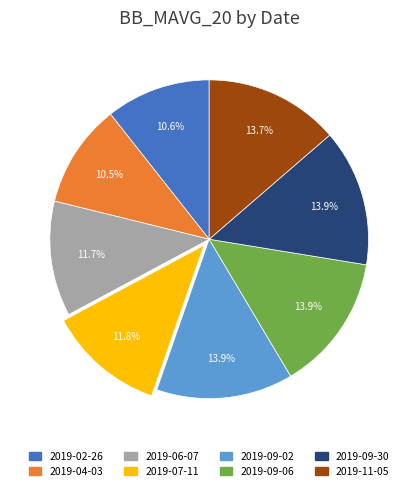

True or false: 2019-06-07 accounts for 1% of the total.

False